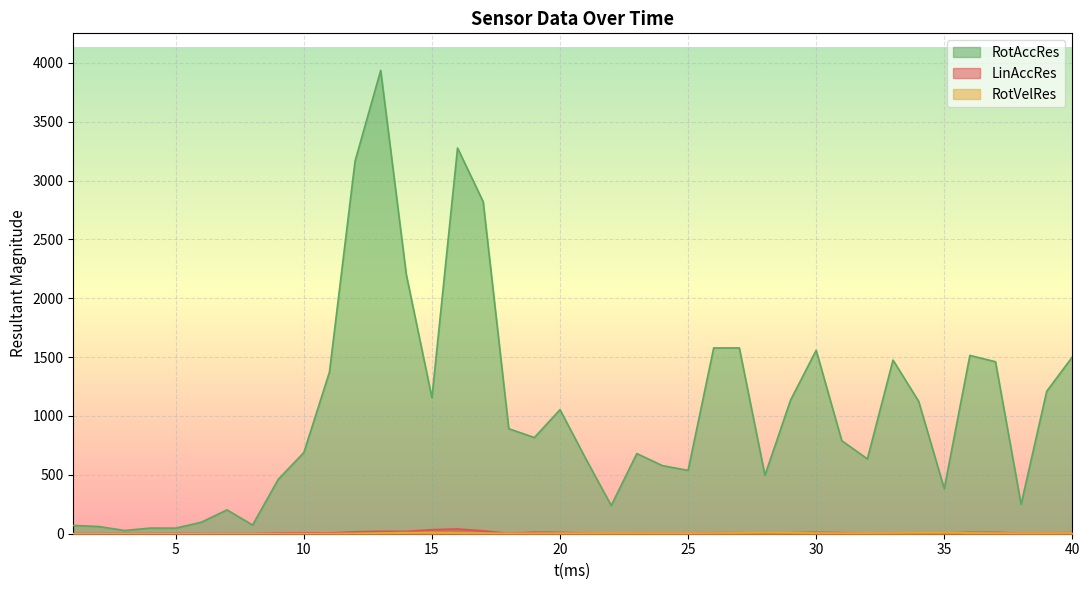

At which label does LinAccRes reach its peak?

16